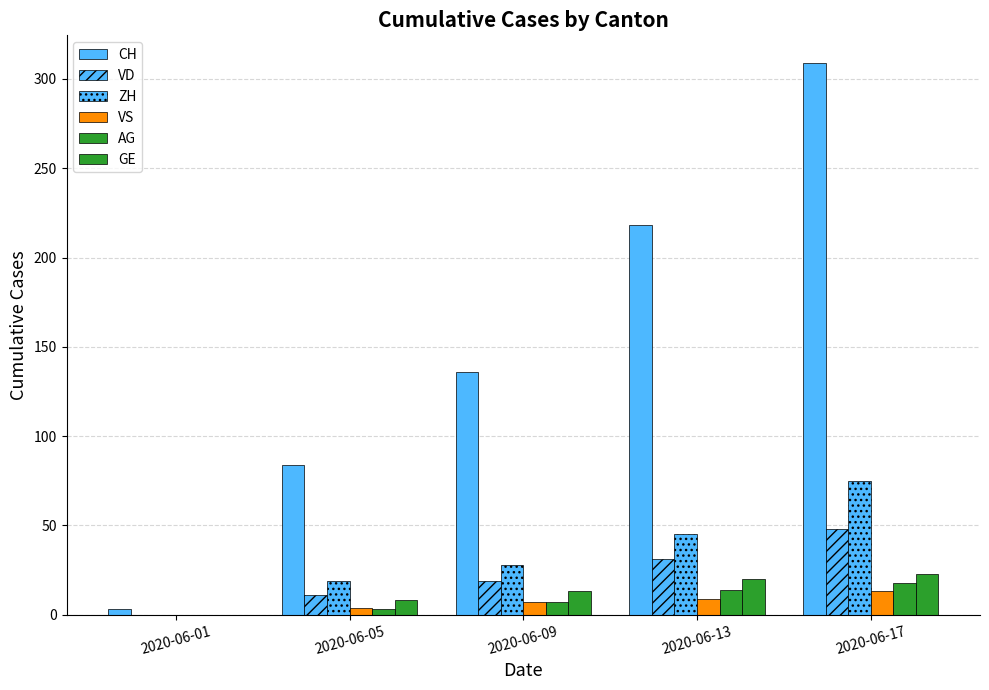

True or false: GE has a value of 12 at 2020-06-01.

False